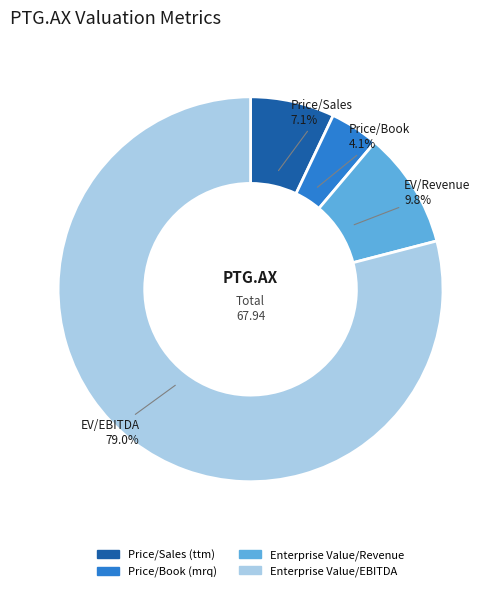

What portion of the pie excludes Price/Book (mrq)?

95.9%